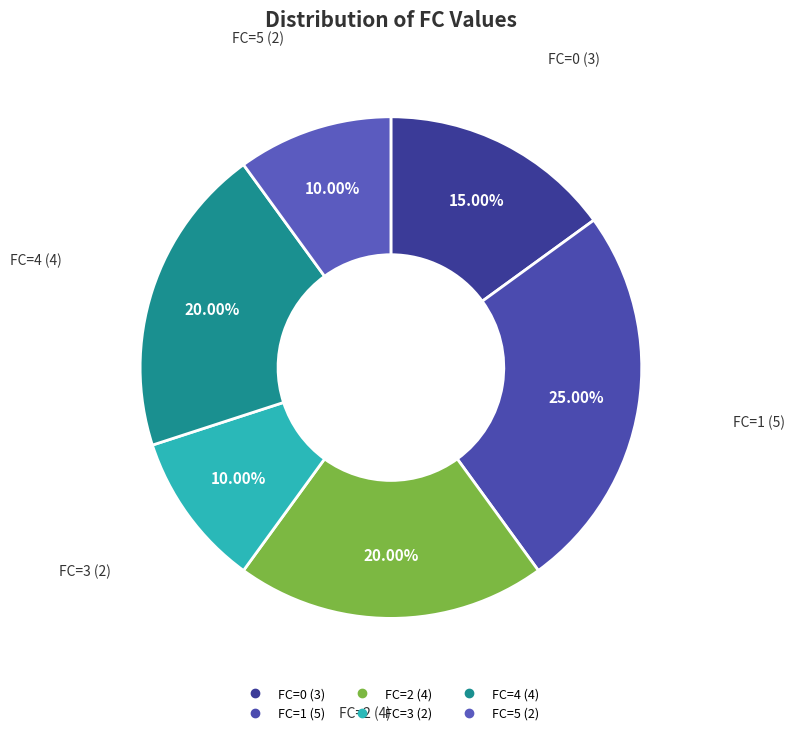

How many slices are in this pie chart?

6